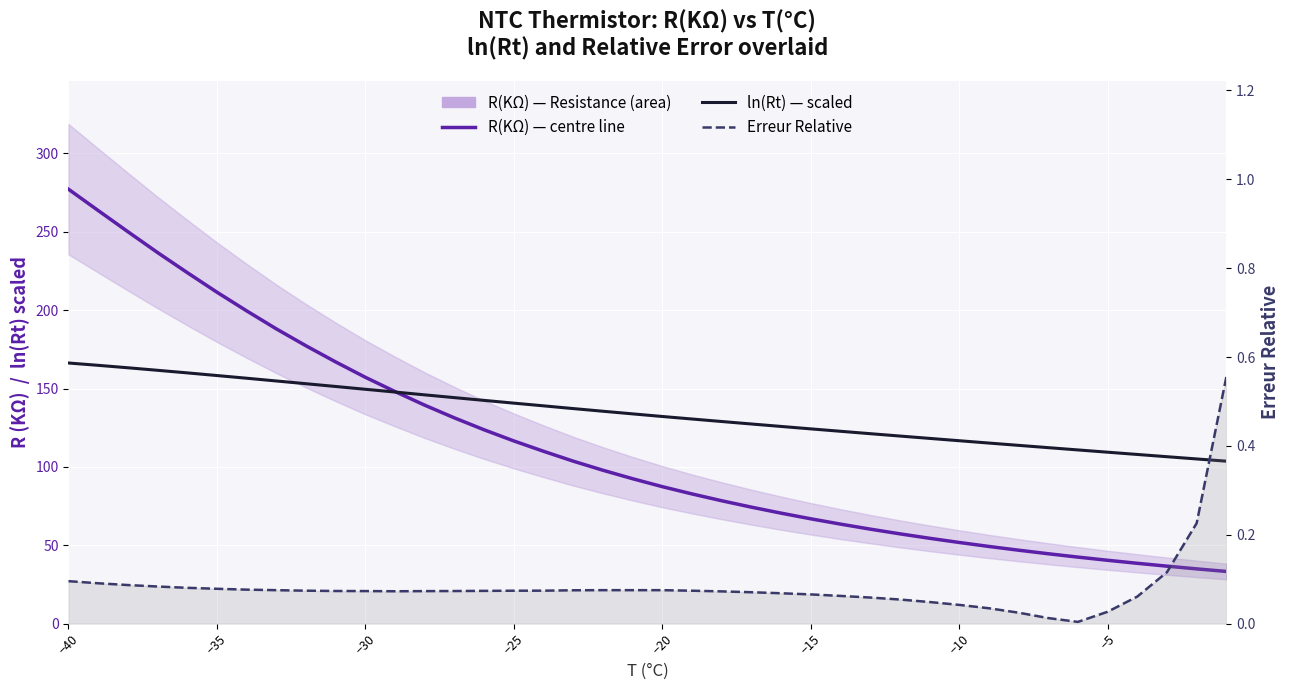

True or false: R(KΩ) — Resistance and Erreur Relative intersect in this chart.

False